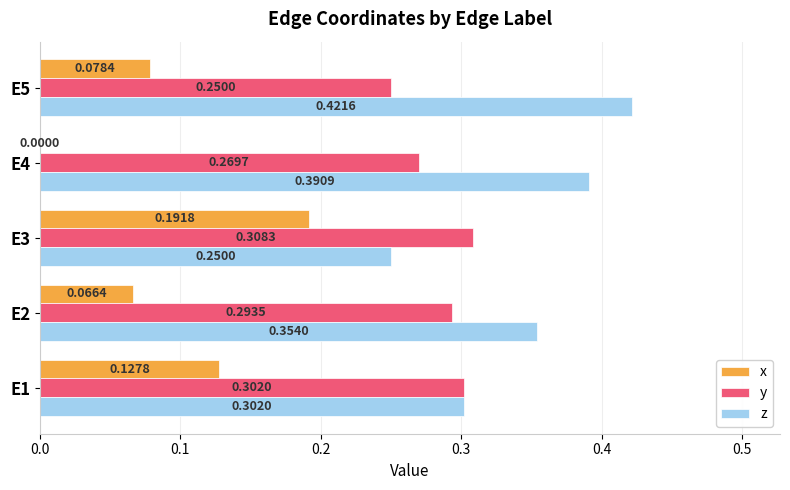

What is the sum of all x values?

0.5